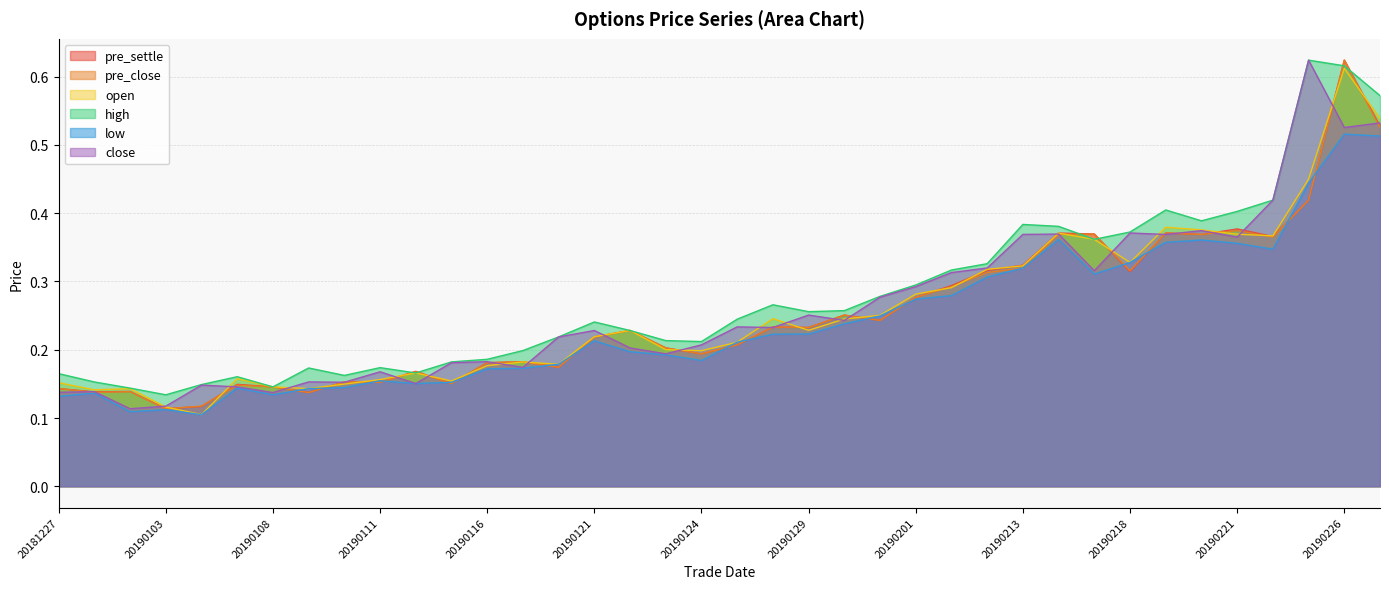

In pre_settle, how many points are lower than both neighbors (excluding endpoints)?

12